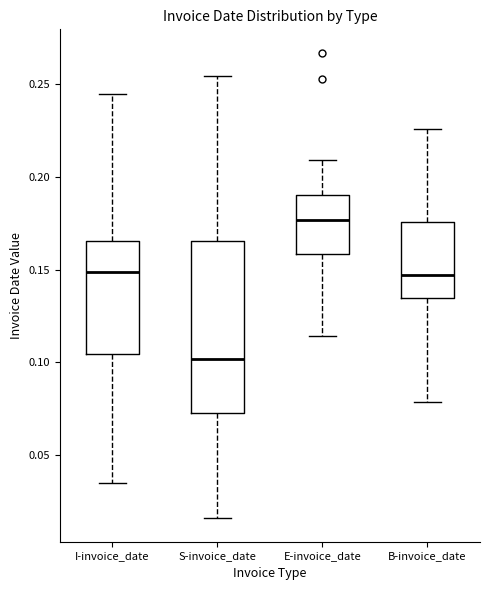

Which box is the tallest, from its lower edge to its upper edge?

S-invoice_date